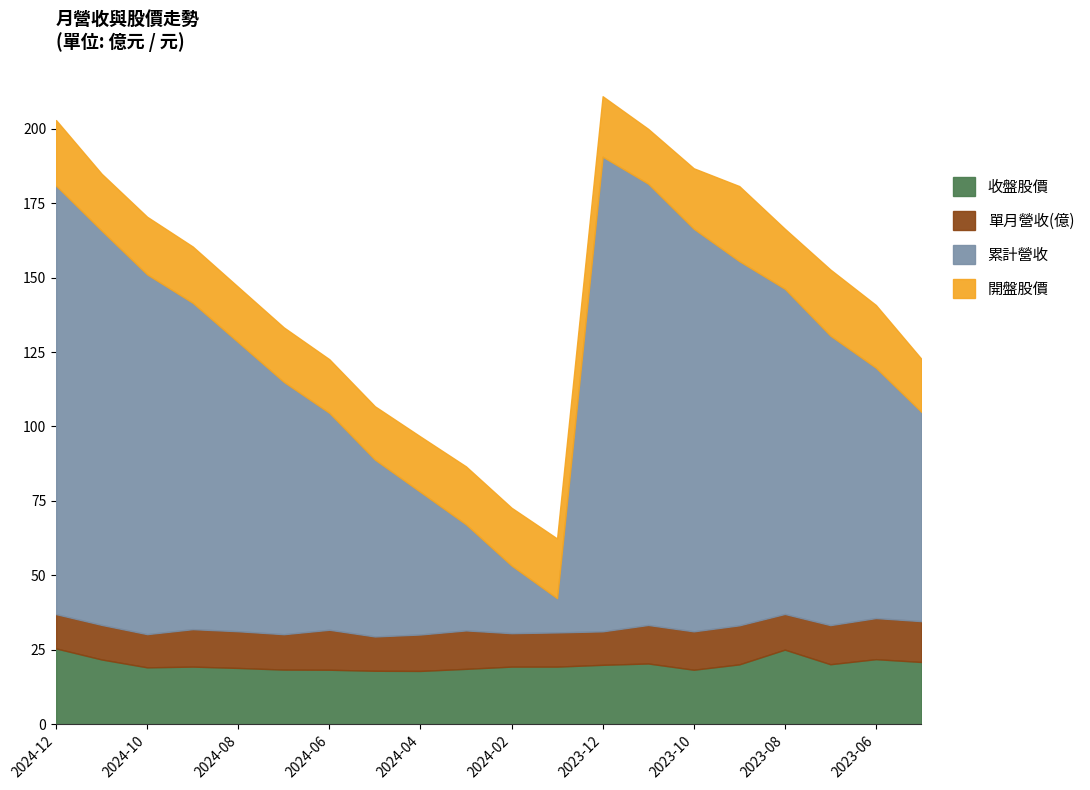

Does the chart display data point markers on the line(s)?

No